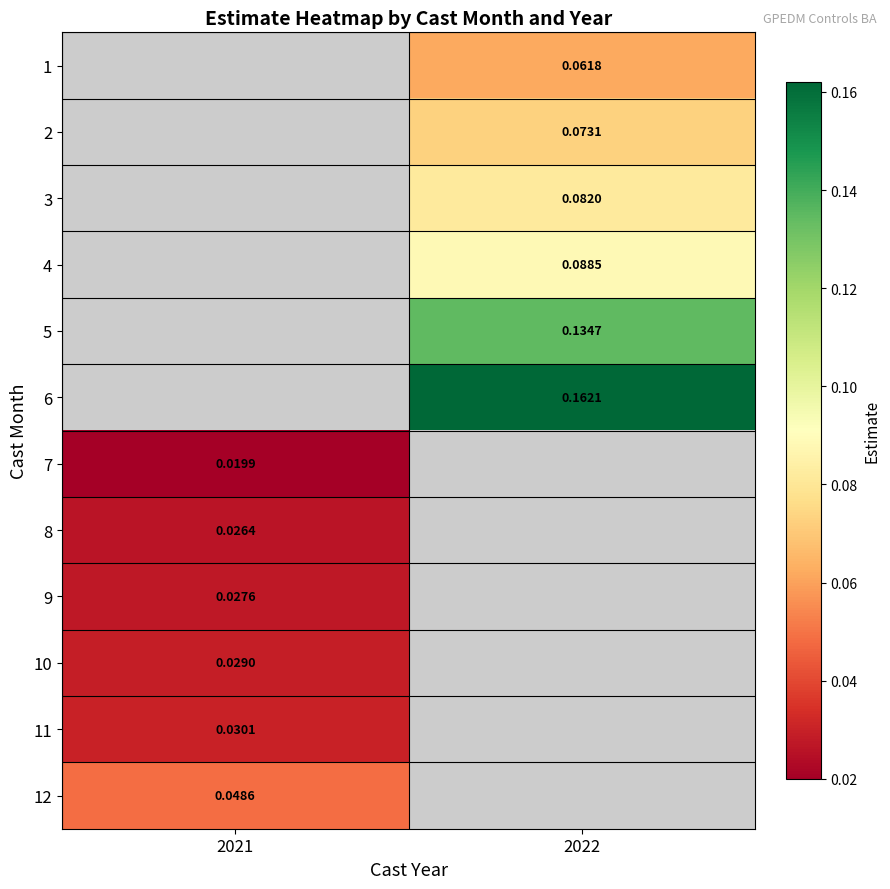

The value of 8 at 2021 is 0.0. True or false?

False